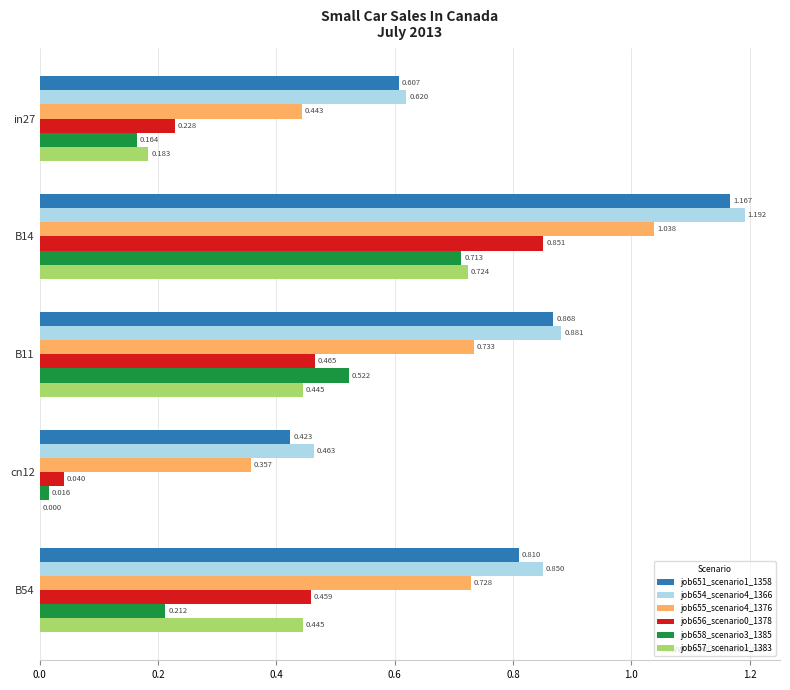

Is the value of job658_scenario3_1385 at B14 greater than the value of job654_scenario4_1366 at B11?

No